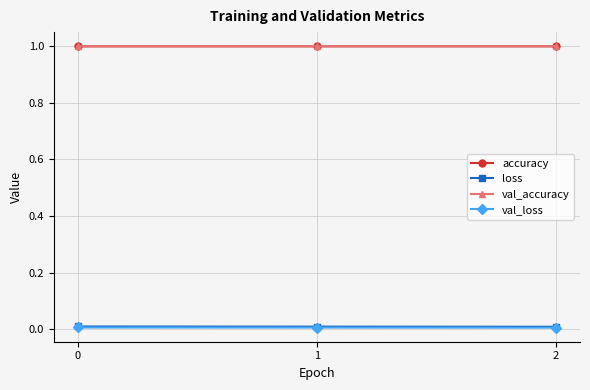

At how many categories does at least one series exceed 0?

3